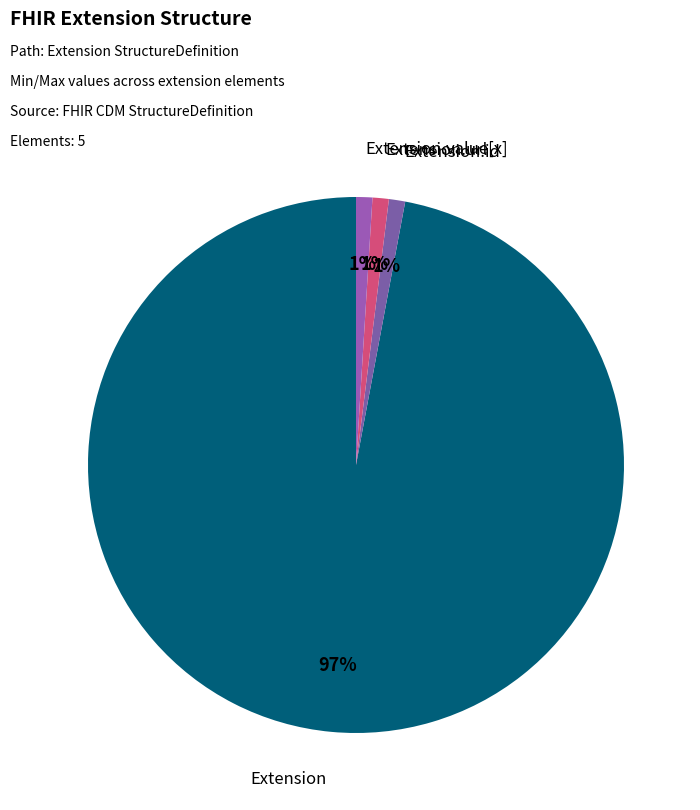

How many segments does this pie chart have?

4